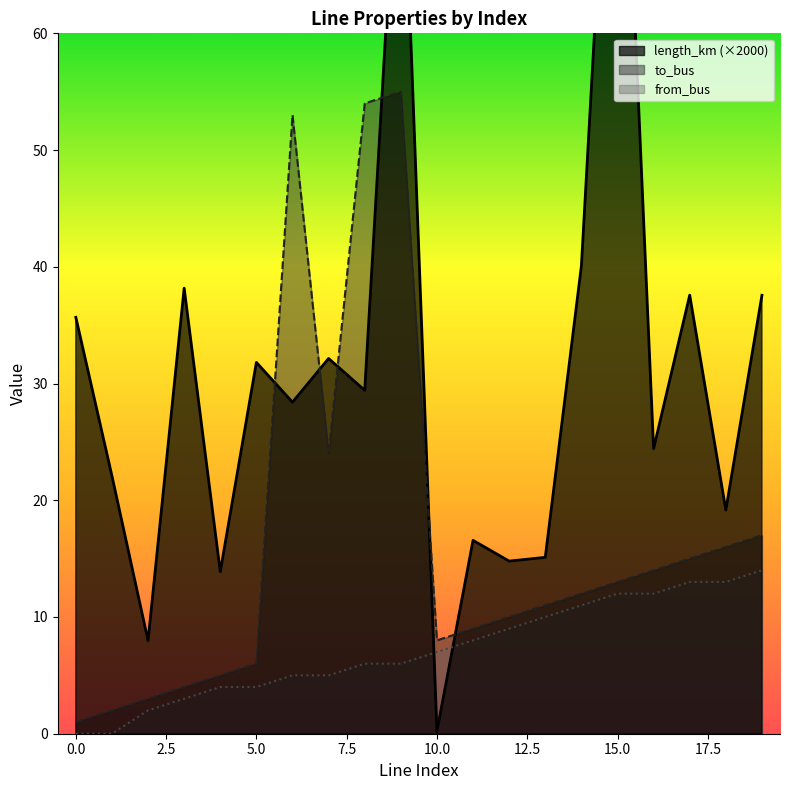

How many lines are shown in the chart?

3